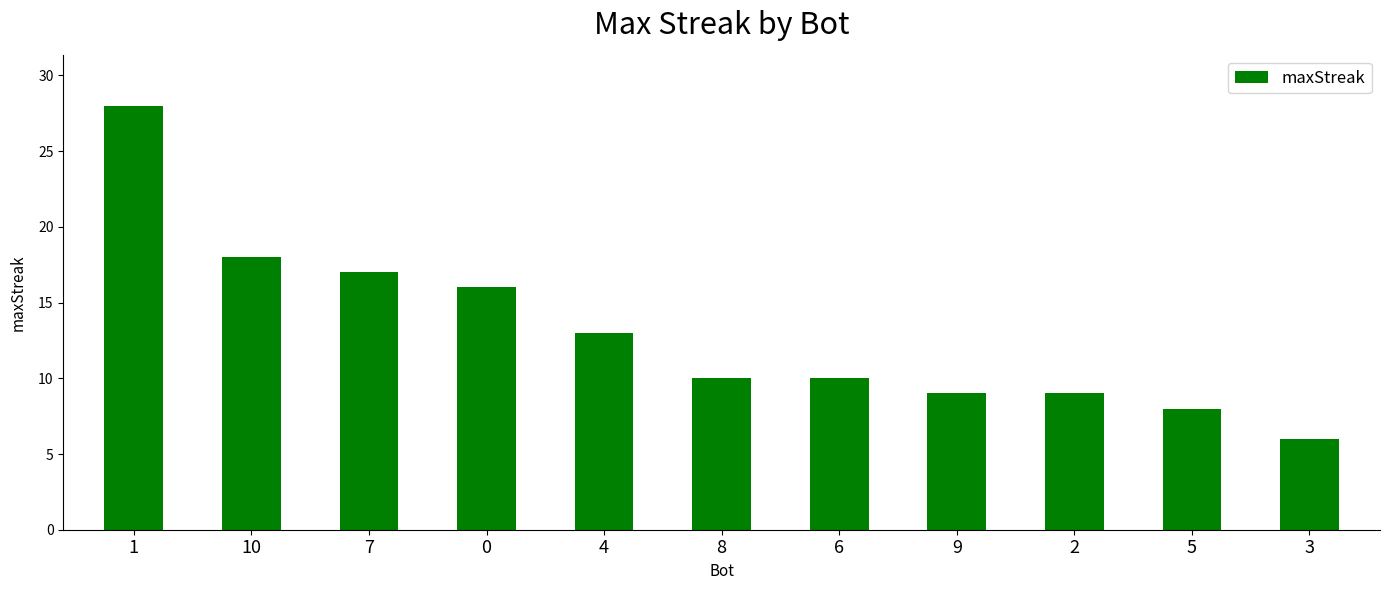

Are the bars horizontal?

No